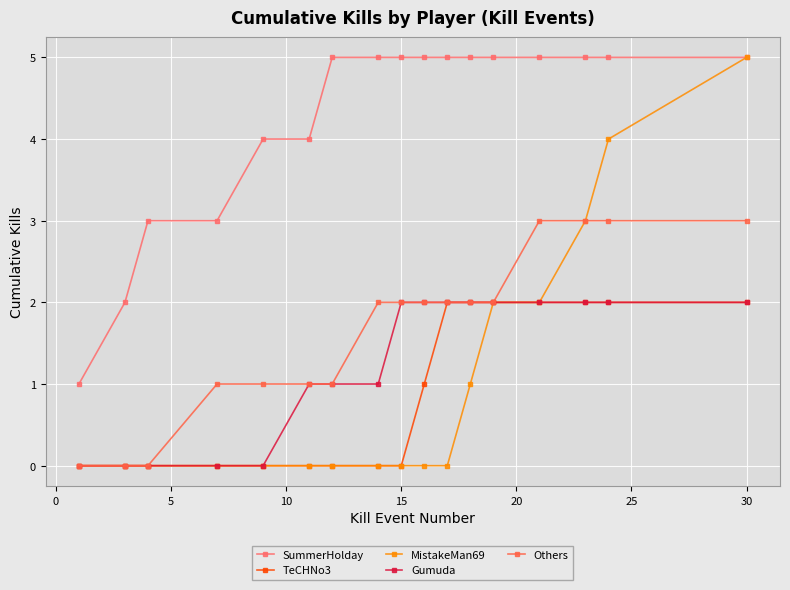

Which series has the largest total across all categories?

SummerHolday